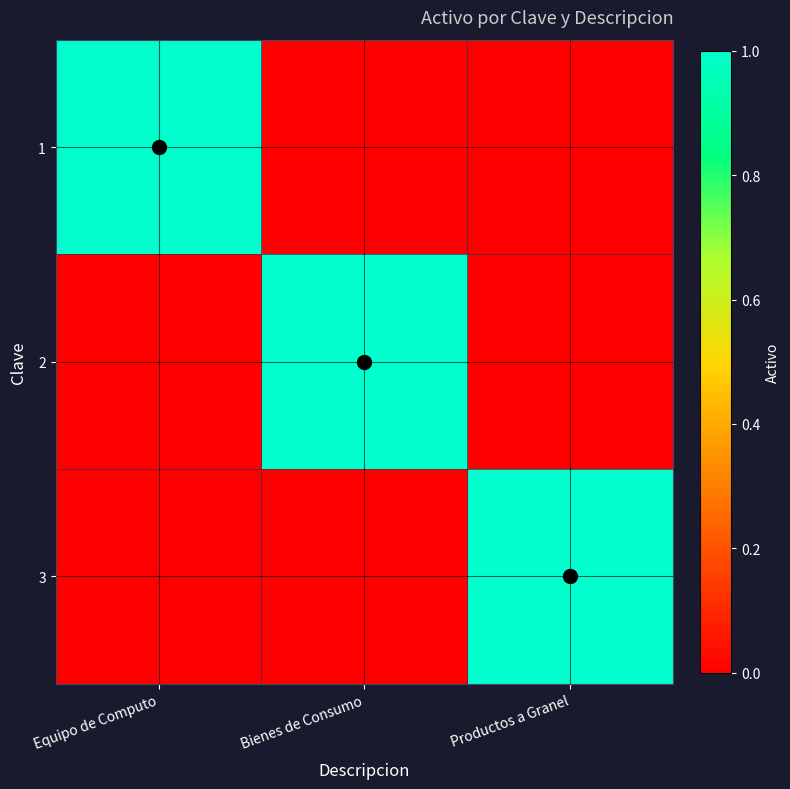

Between Bienes de Consumo and Productos a Granel, which is larger?

Bienes de Consumo